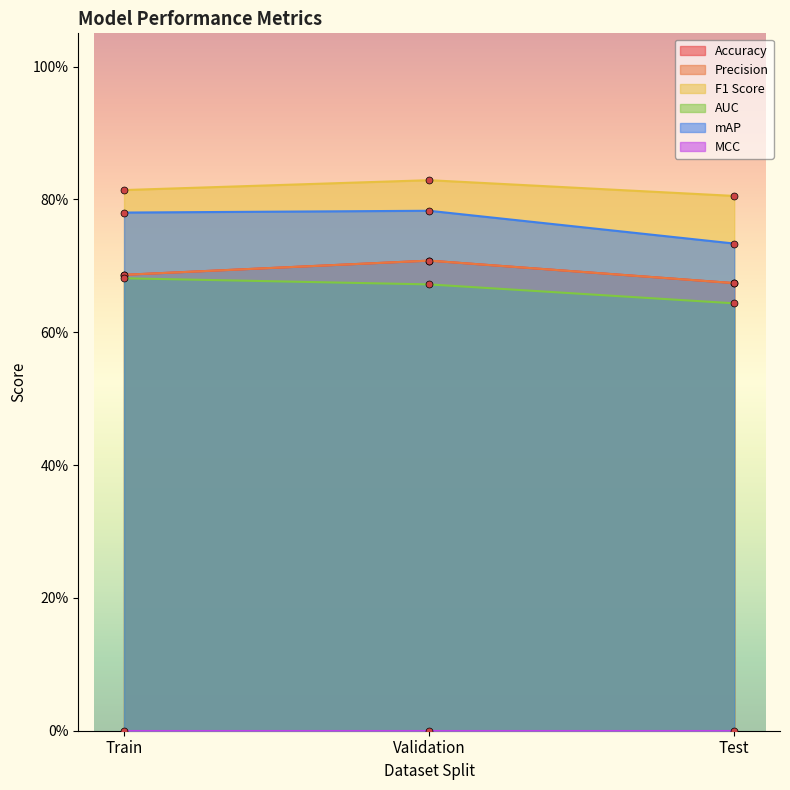

What is the approximate value of Accuracy at Train?

0.7